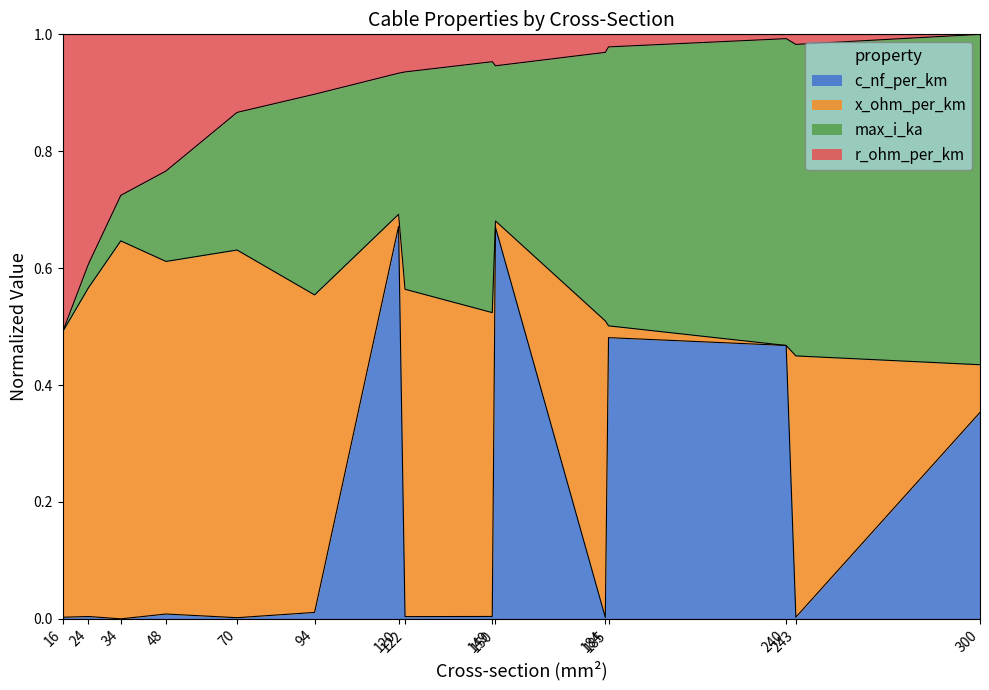

What are all the series names shown in the legend?

c_nf_per_km, x_ohm_per_km, max_i_ka, r_ohm_per_km